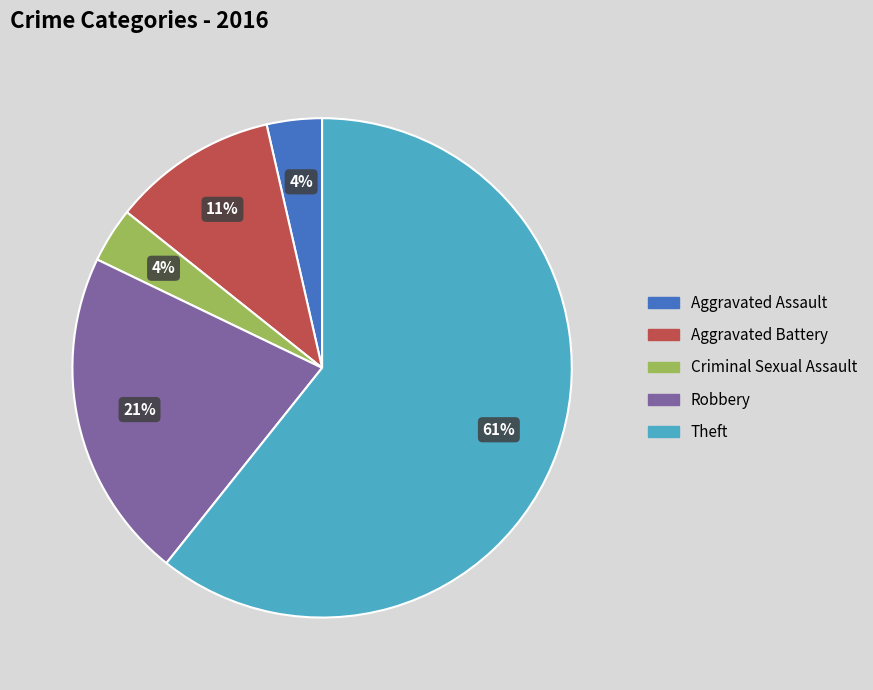

What is the largest slice in the pie chart?

Theft